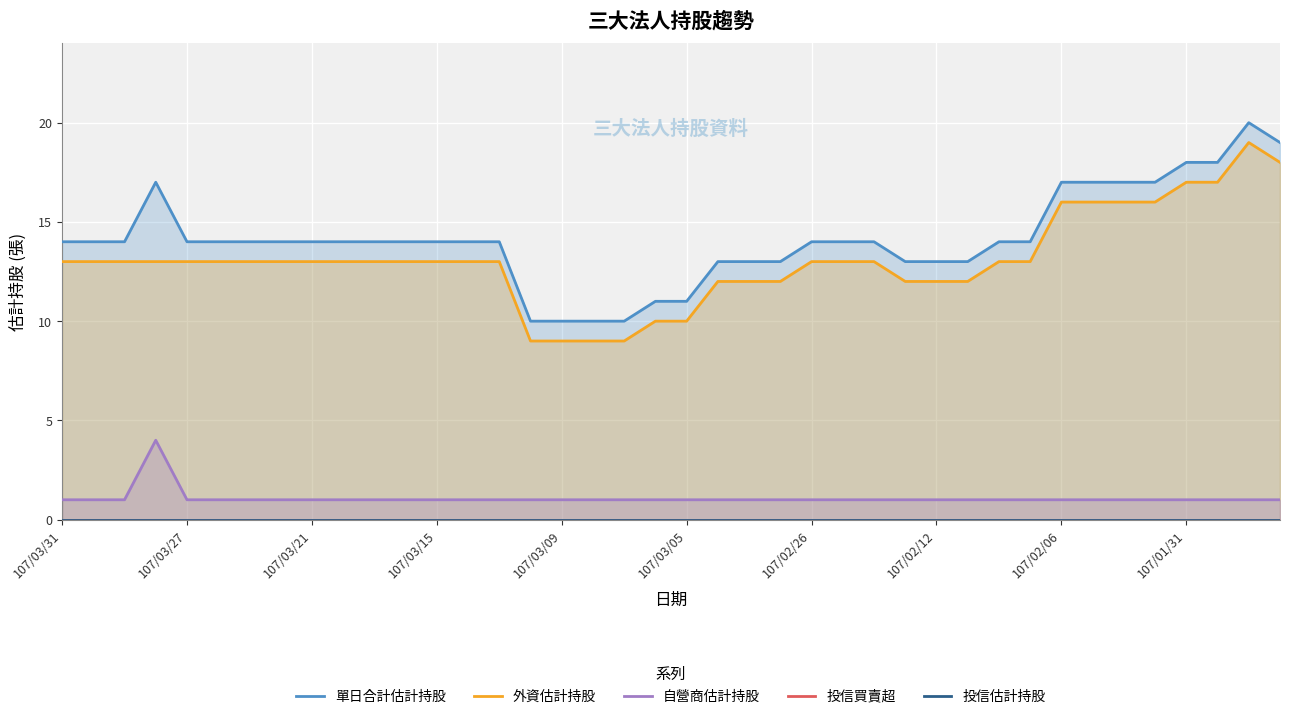

Which series has the largest range (max minus min)?

單日合計估計持股